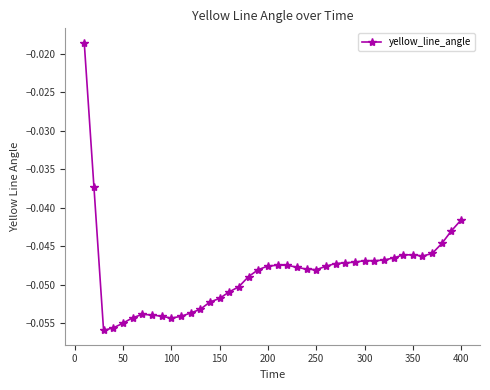

What is the sum of all values?

-1.9